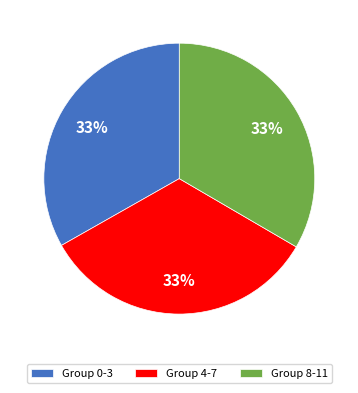

Is it true that Group 4-7 is 33% of the pie?

True